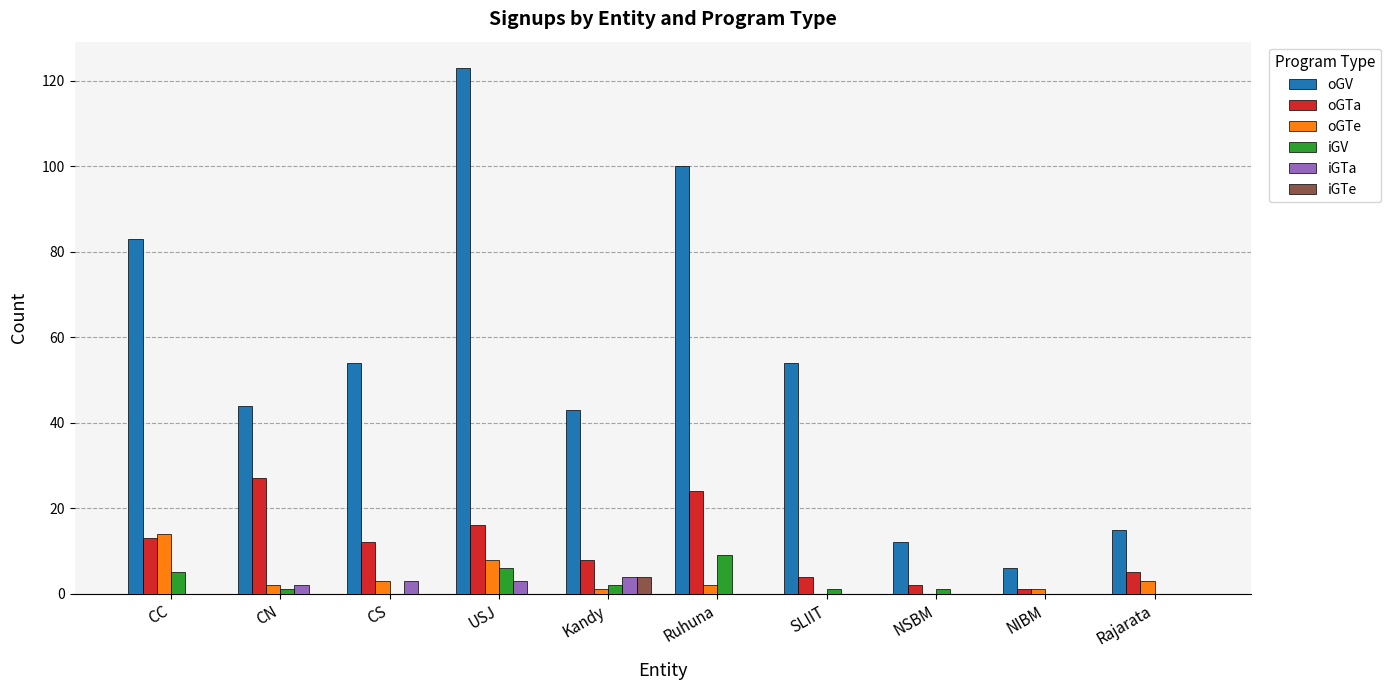

Reading left to right, extract all data points from this chart.

oGV: 83	44	54	123	43	100	54	12	6	15
oGTa: 13	27	12	16	8	24	4	2	1	5
oGTe: 14	2	3	8	1	2	0	0	1	3
iGV: 5	1	0	6	2	9	1	1	0	0
iGTa: 0	2	3	3	4	0	0	0	0	0
iGTe: 0	0	0	0	4	0	0	0	0	0